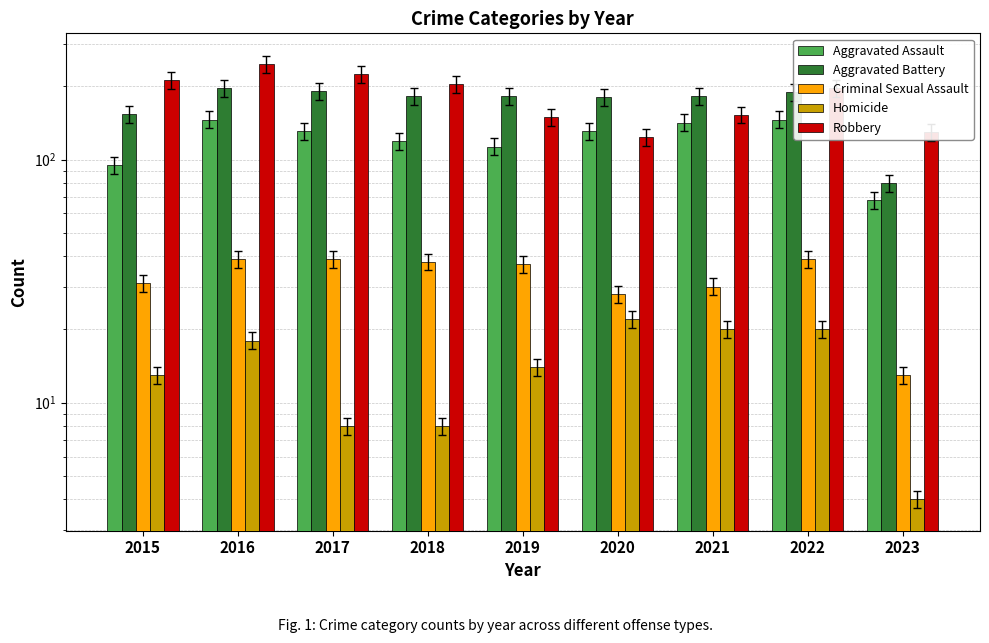

Is the value of Homicide at 2022 greater than the value of Criminal Sexual Assault at 2017?

No